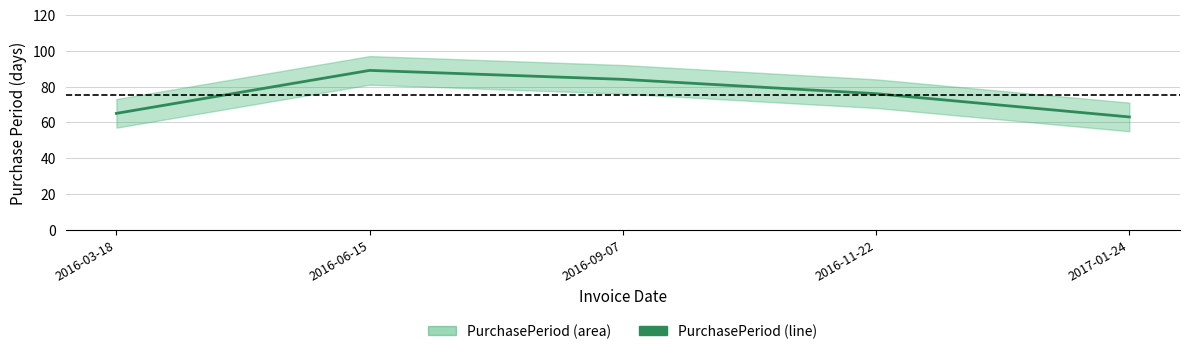

How many lines are shown in the chart?

1